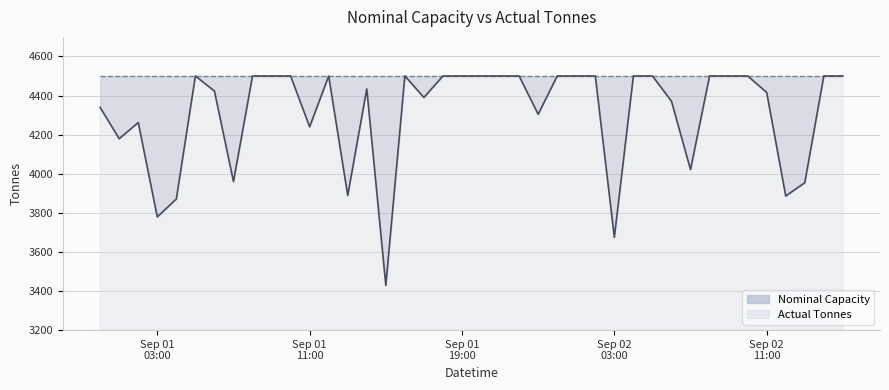

How many points are higher than both their immediate neighbors (excluding endpoints)?

5